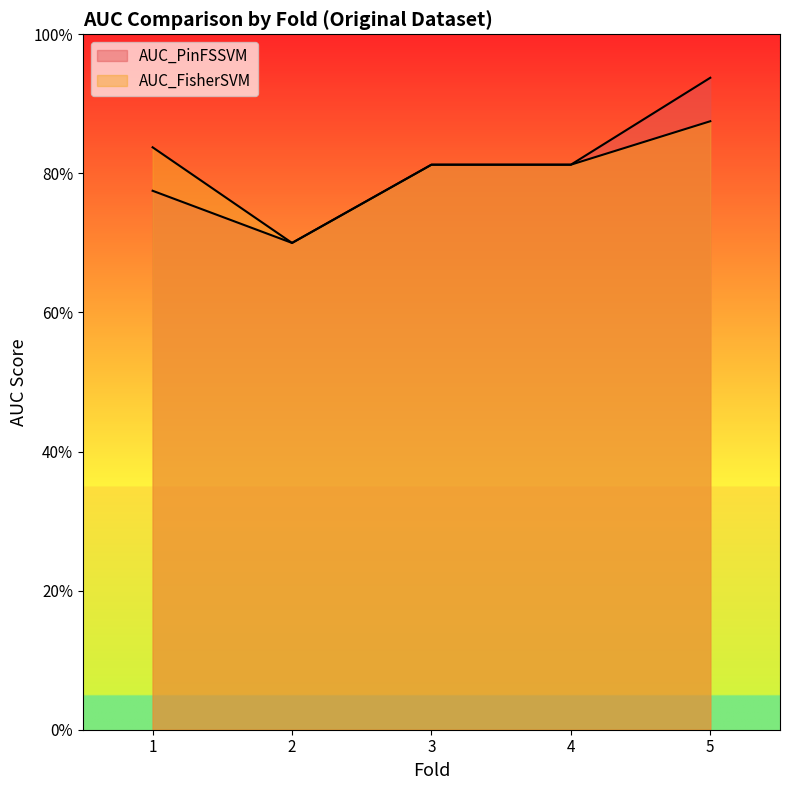

Rank the series at 4 from highest to lowest value.

AUC_PinFSSVM, AUC_FisherSVM